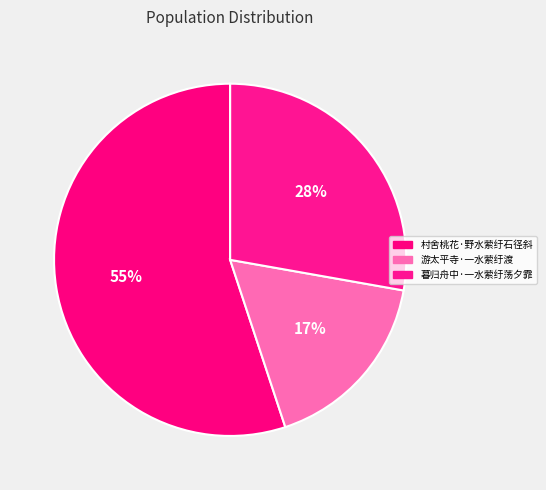

Is there a majority slice in this chart?

Yes